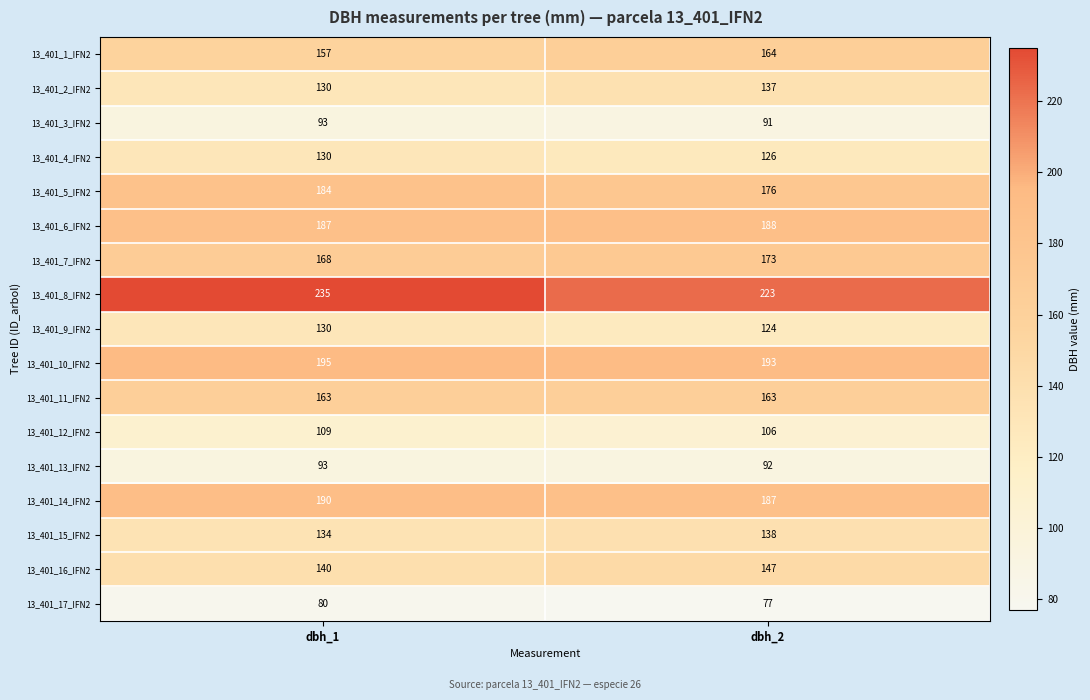

Count the number of data series in this chart.

17